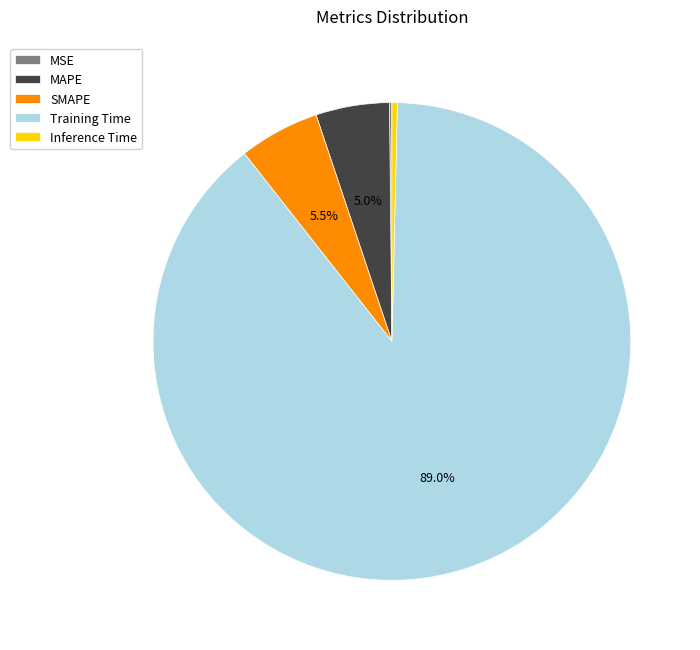

What percentage is the SMAPE slice, to the nearest percent?

5%